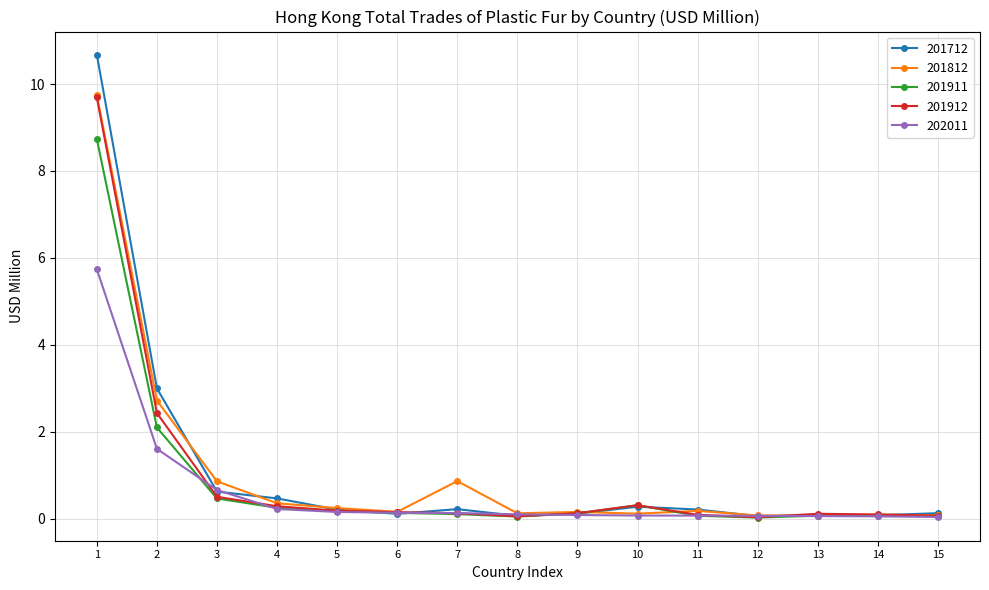

Which series has the widest spread of values?

201712